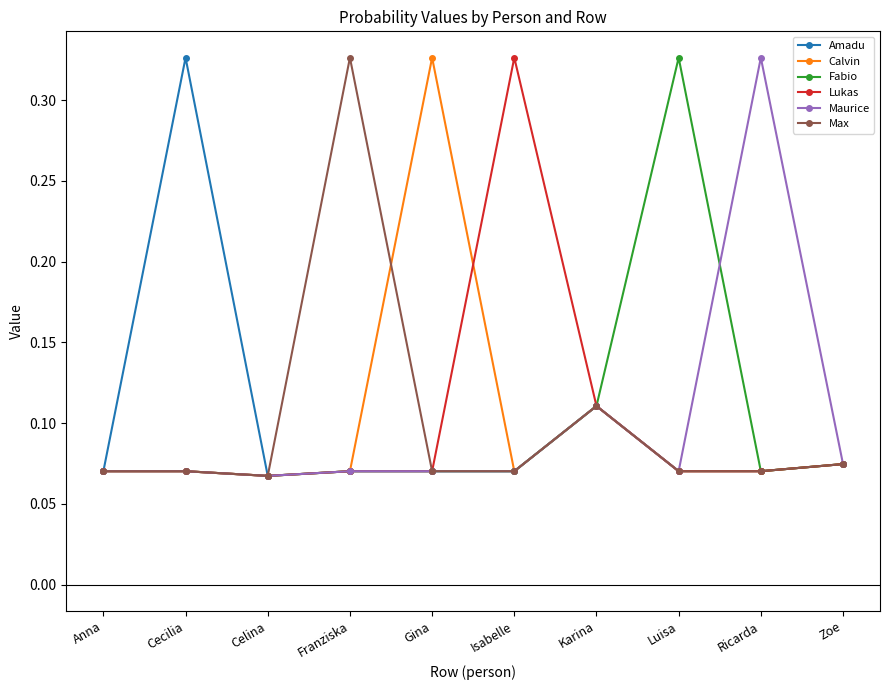

At how many categories does at least one series exceed 0?

10